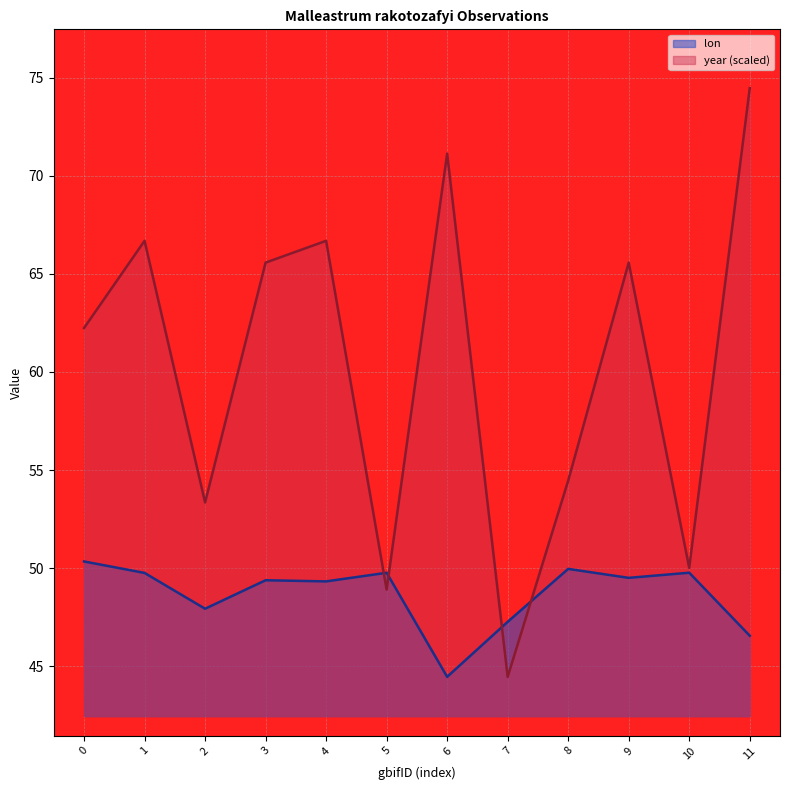

True or false: lon has more than 0 interior local peaks.

True